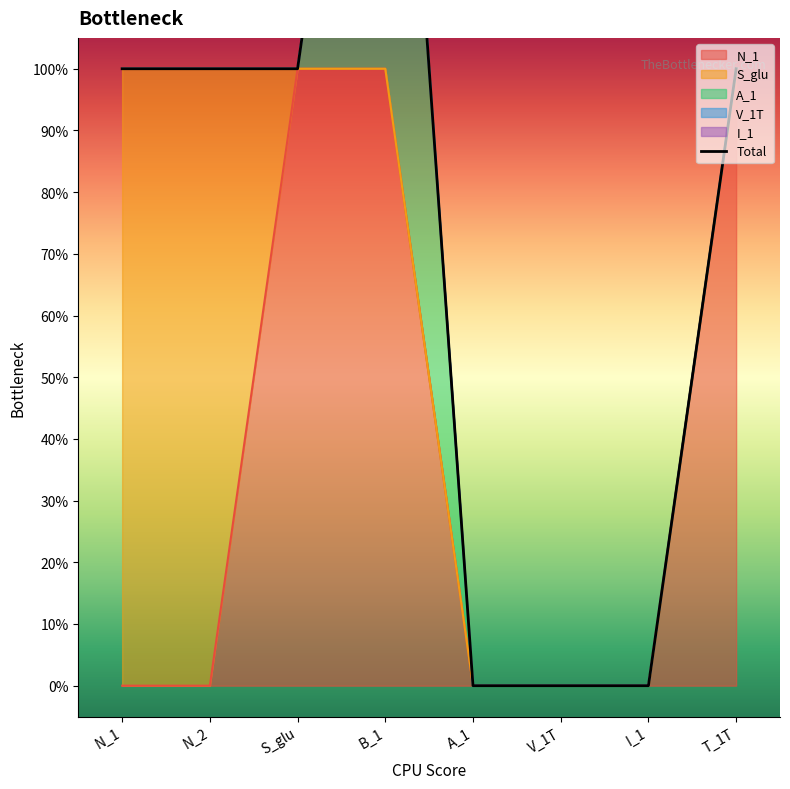

True or false: S_glu has more than 0 interior local peaks.

False